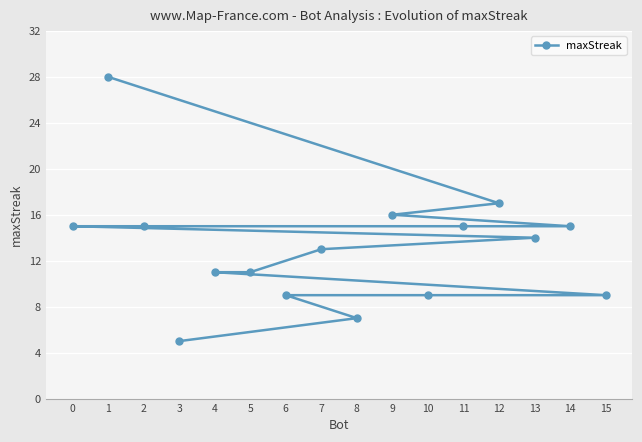

How many categories are shown in the chart?

16